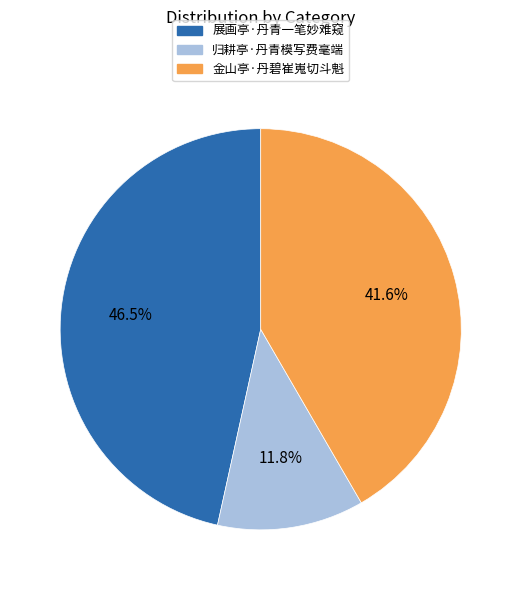

Which slice is the largest?

展画亭·丹青一笔妙难窥